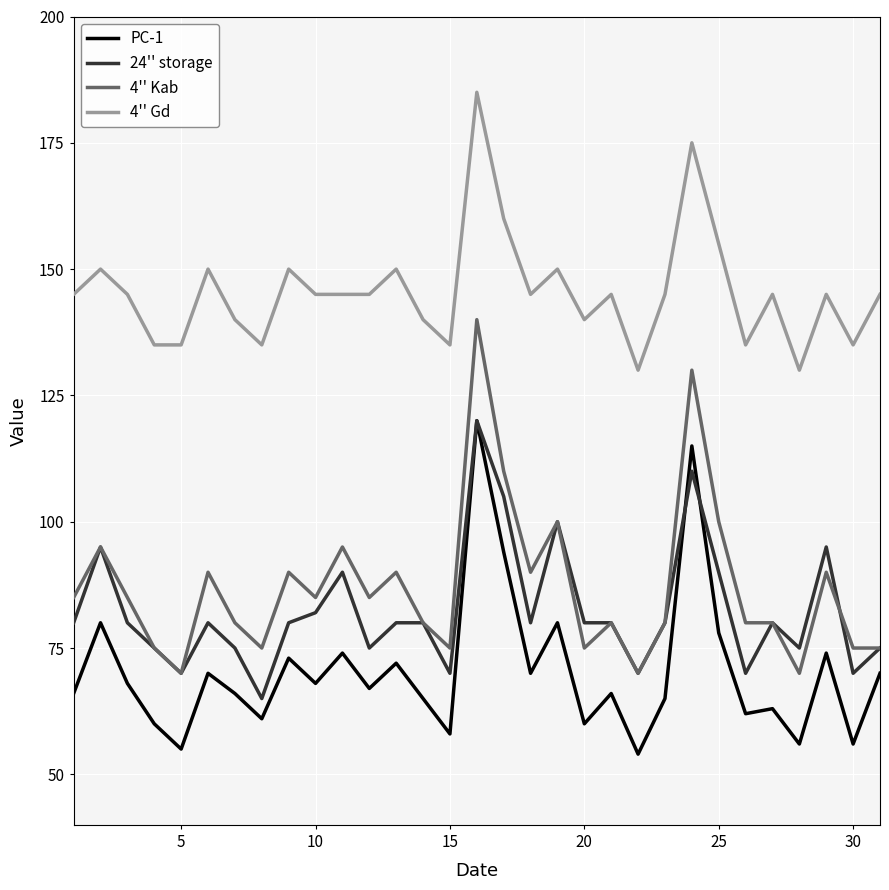

True or false: 4'' Gd and 24'' storage intersect in this chart.

False